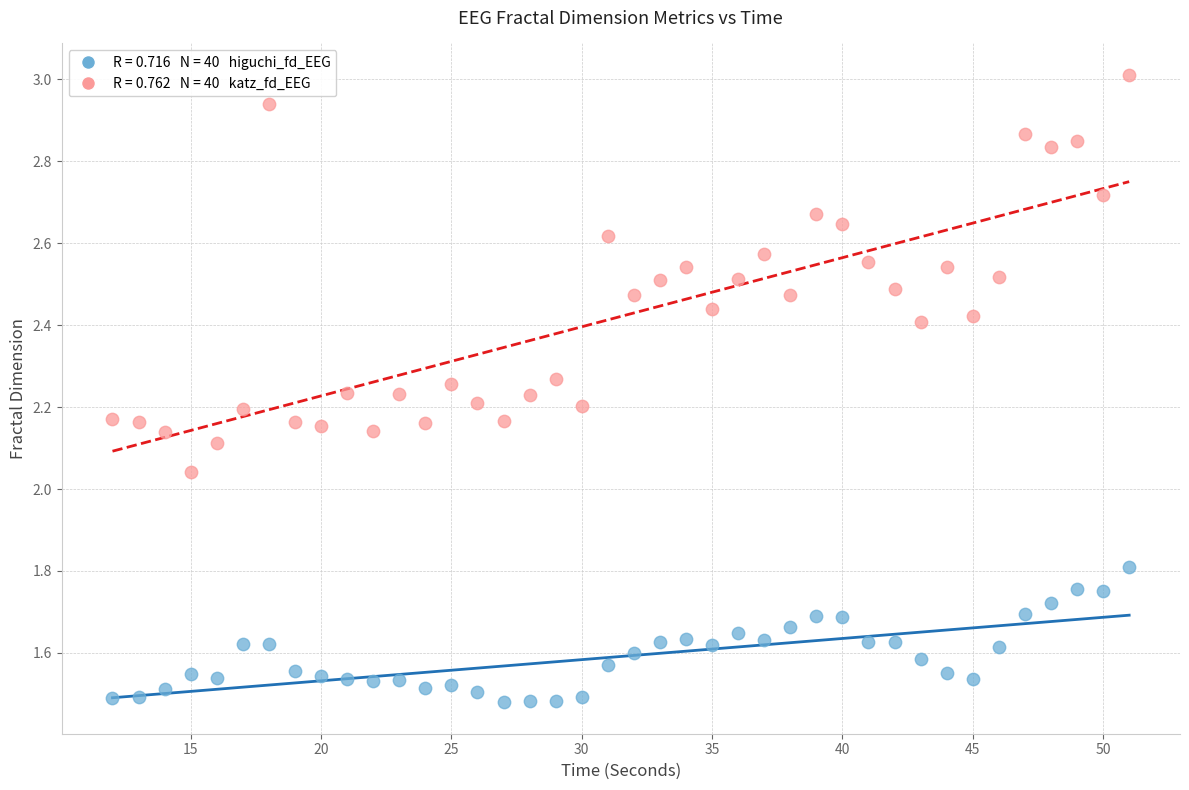

Across all data points, what is the range of X values (max minus min)?

39.0